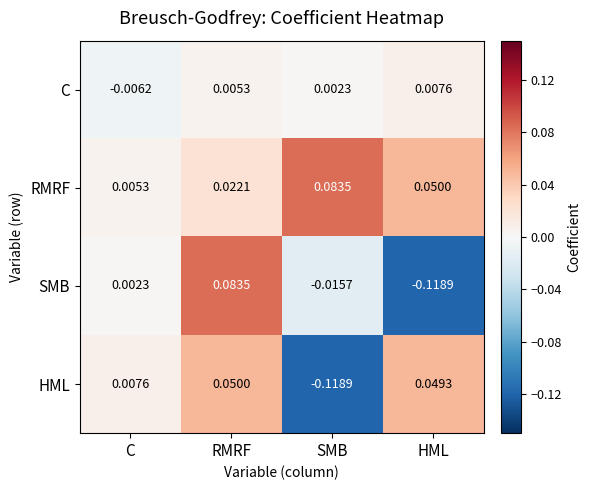

List the labels in order of C value, largest first.

HML, RMRF, SMB, C